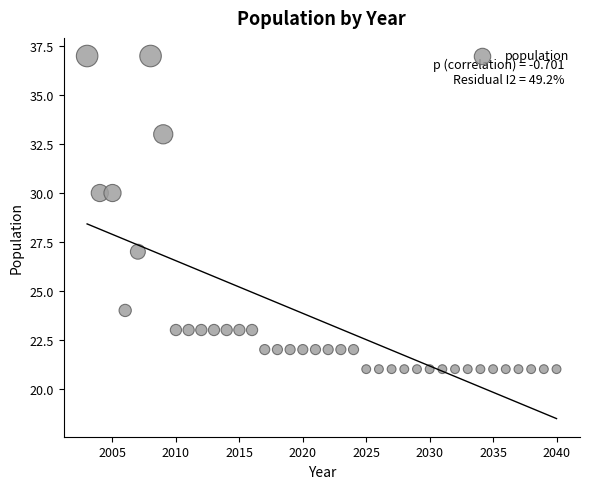

What is the range of X values (max minus min)?

37